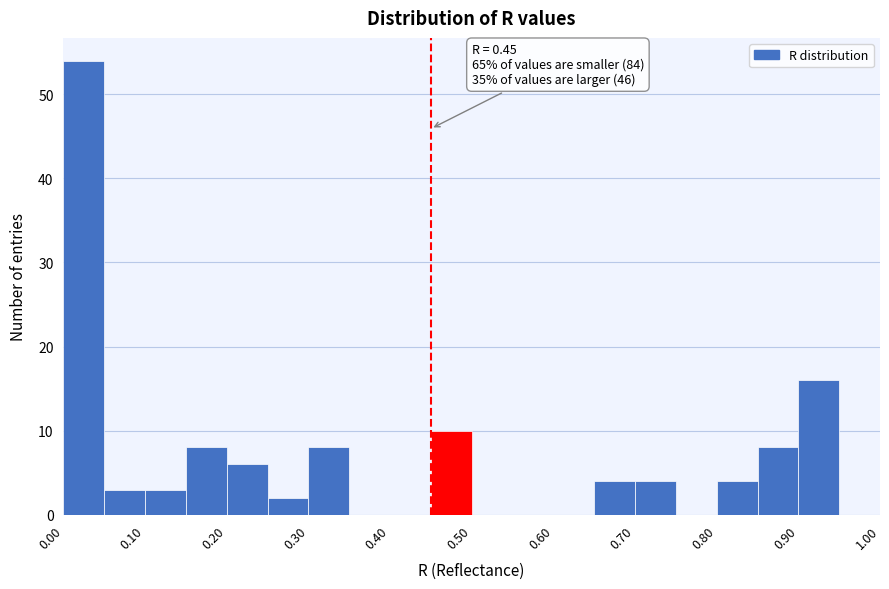

Which range on the x-axis has the tallest bar?

0.00 to 0.05